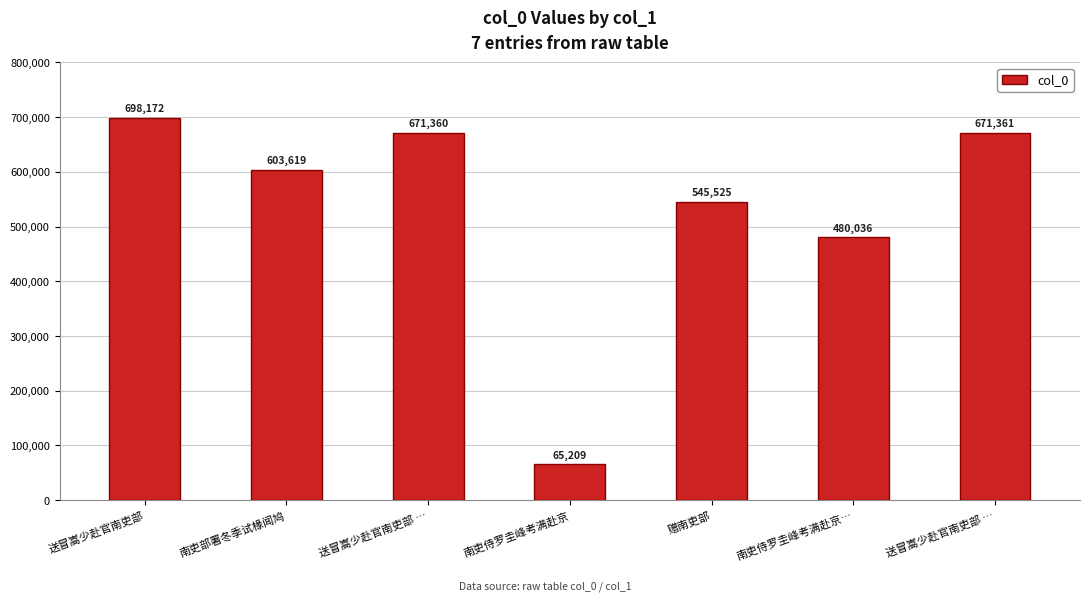

Read the value at 送冒嵩少赴官南吏部 …, to the nearest 100.

671400